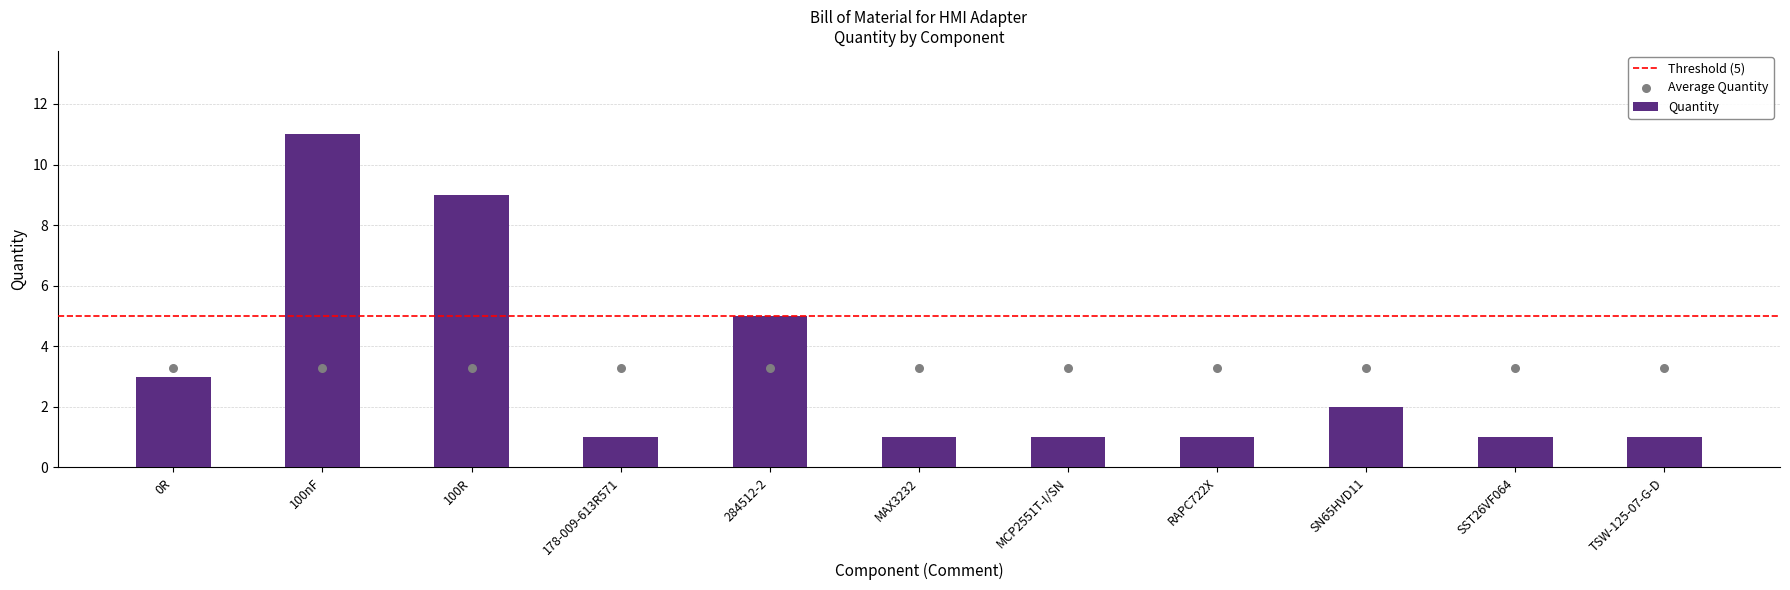

What is the change in value from 100R to SST26VF064?

-8